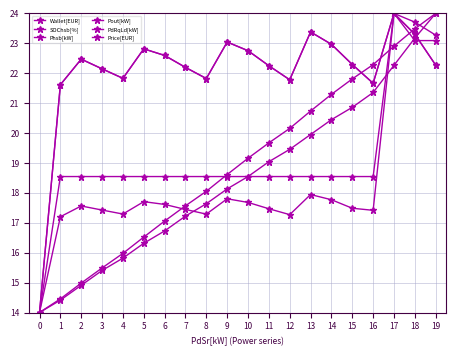

At how many categories does at least one series exceed 16?

19